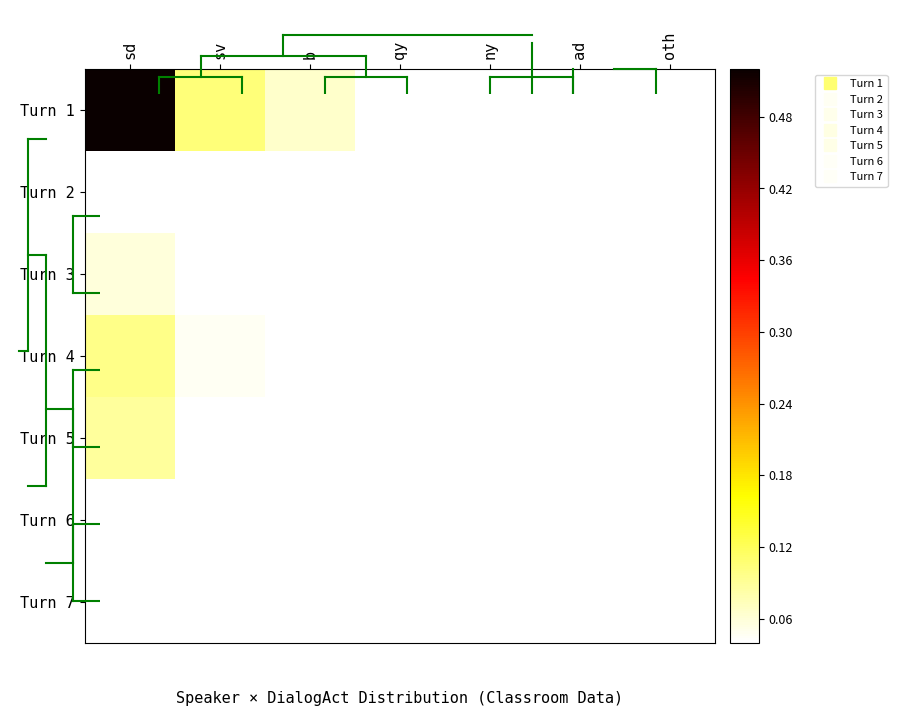

Reading right to left, transcribe all the data shown in this chart.

Turn 1: oth=0.0	ad=0.0	ny=0.0	qy=0.0	b=0.1	sv=0.1	sd=0.7
Turn 2: oth=0.0	ad=0.0	ny=0.0	qy=0.0	b=0.0	sv=0.0	sd=0.0
Turn 3: oth=0.0	ad=0.0	ny=0.0	qy=0.0	b=0.0	sv=0.0	sd=0.1
Turn 4: oth=0.0	ad=0.0	ny=0.0	qy=0.0	b=0.0	sv=0.0	sd=0.1
Turn 5: oth=0.0	ad=0.0	ny=0.0	qy=0.0	b=0.0	sv=0.0	sd=0.1
Turn 6: oth=0.0	ad=0.0	ny=0.0	qy=0.0	b=0.0	sv=0.0	sd=0.0
Turn 7: oth=0.0	ad=0.0	ny=0.0	qy=0.0	b=0.0	sv=0.0	sd=0.0